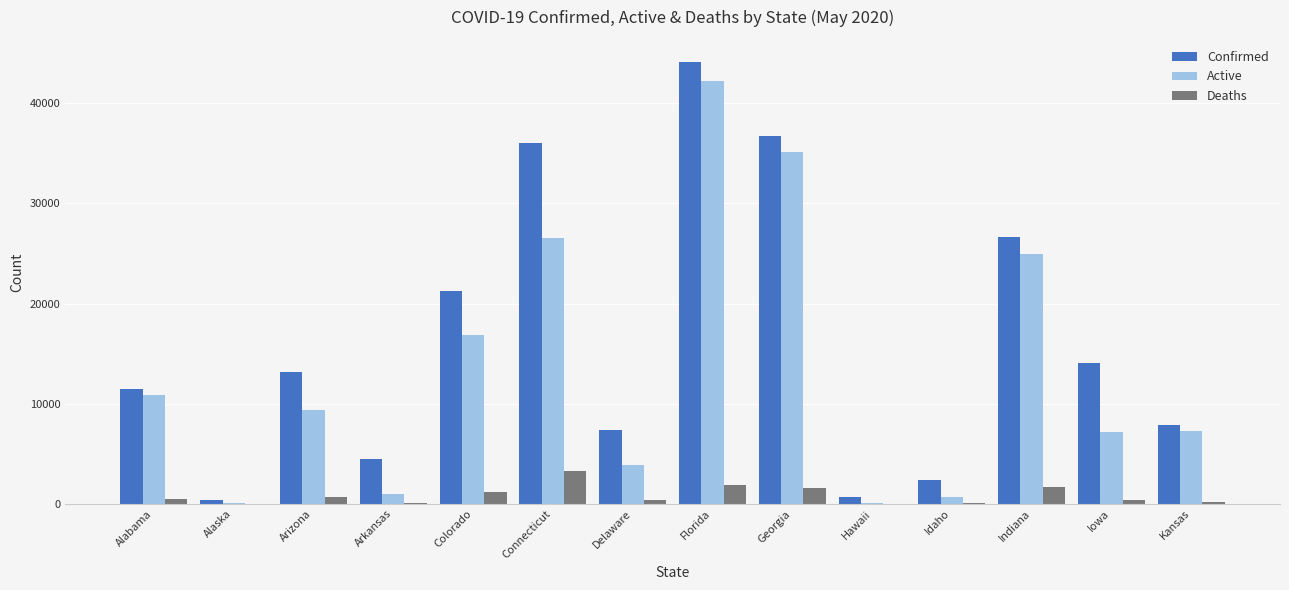

What is the sum of the Active values at Iowa and Arizona?

16525